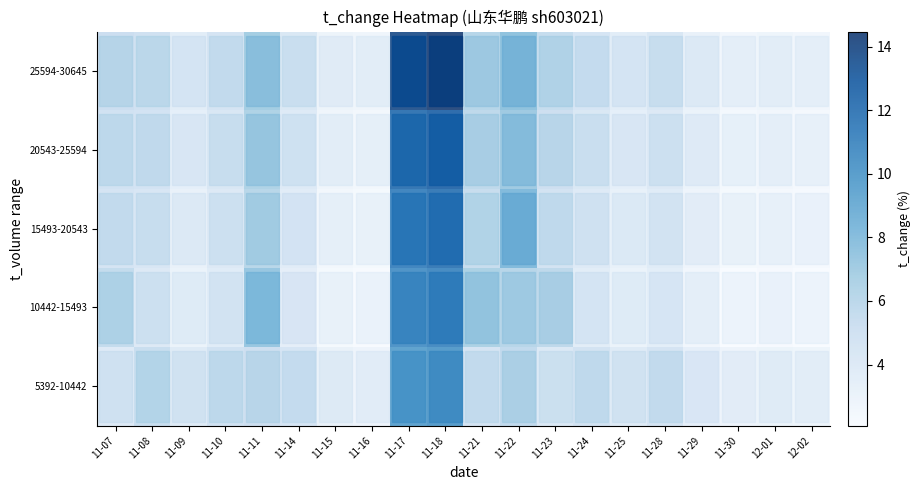

Reading left to right, what are all the values shown in this chart?

row_0: 11-07=4.0	11-08=5.4	11-09=3.9	11-10=5.0	11-11=5.2	11-14=4.5	11-15=3.1	11-16=2.8	11-17=9.7	11-18=10.1	11-21=4.7	11-22=5.7	11-23=4.1	11-24=4.8	11-25=3.9	11-28=4.7	11-29=3.4	11-30=2.8	12-01=2.9	12-02=2.7
row_1: 11-07=5.7	11-08=4.1	11-09=2.9	11-10=3.8	11-11=7.5	11-14=3.5	11-15=2.3	11-16=2.2	11-17=10.5	11-18=11.0	11-21=6.7	11-22=6.2	11-23=5.9	11-24=3.7	11-25=3.0	11-28=3.5	11-29=2.6	11-30=2.1	12-01=2.2	12-02=2.1
row_2: 11-07=4.6	11-08=4.4	11-09=3.2	11-10=4.1	11-11=6.1	11-14=3.7	11-15=2.5	11-16=2.3	11-17=11.3	11-18=11.9	11-21=5.5	11-22=8.2	11-23=4.8	11-24=4.0	11-25=3.2	11-28=3.8	11-29=2.8	11-30=2.3	12-01=2.4	12-02=2.2
row_3: 11-07=5.0	11-08=4.7	11-09=3.4	11-10=4.4	11-11=6.6	11-14=4.0	11-15=2.7	11-16=2.5	11-17=12.2	11-18=12.7	11-21=5.9	11-22=7.2	11-23=5.2	11-24=4.3	11-25=3.4	11-28=4.1	11-29=3.0	11-30=2.4	12-01=2.6	12-02=2.4
row_4: 11-07=5.3	11-08=5.1	11-09=3.6	11-10=4.7	11-11=7.0	11-14=4.3	11-15=2.9	11-16=2.7	11-17=13.8	11-18=14.5	11-21=6.3	11-22=7.7	11-23=5.5	11-24=4.5	11-25=3.7	11-28=4.4	11-29=3.2	11-30=2.6	12-01=2.7	12-02=2.6